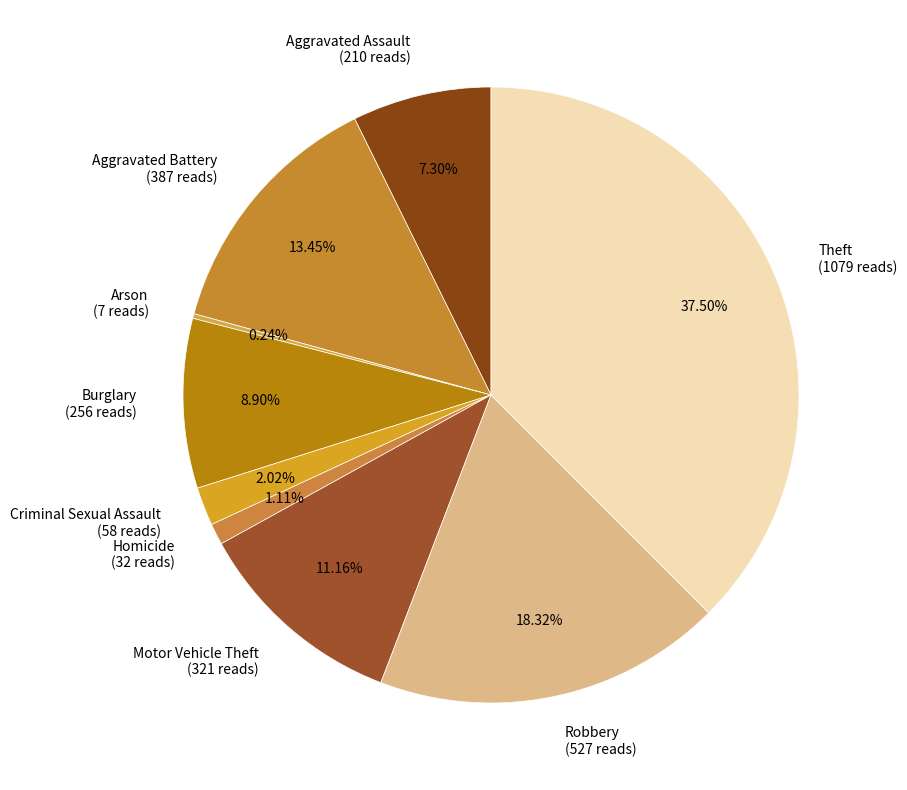

What percentage is the Homicide slice, to the nearest percent?

1%